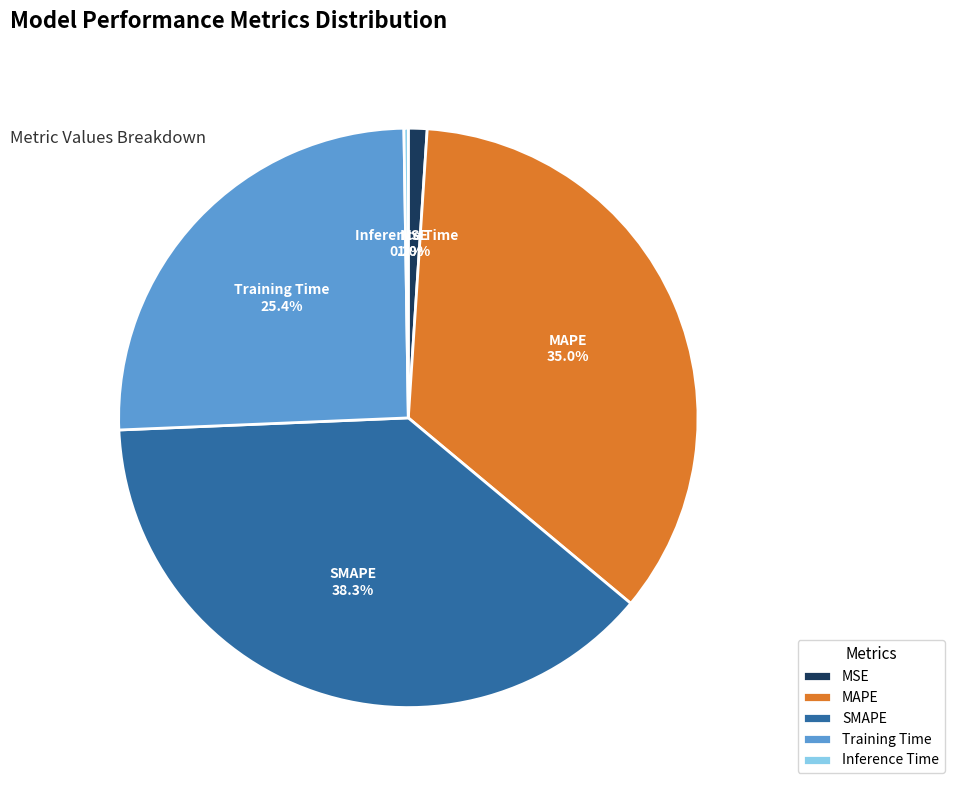

Which category has the biggest portion of the pie?

SMAPE